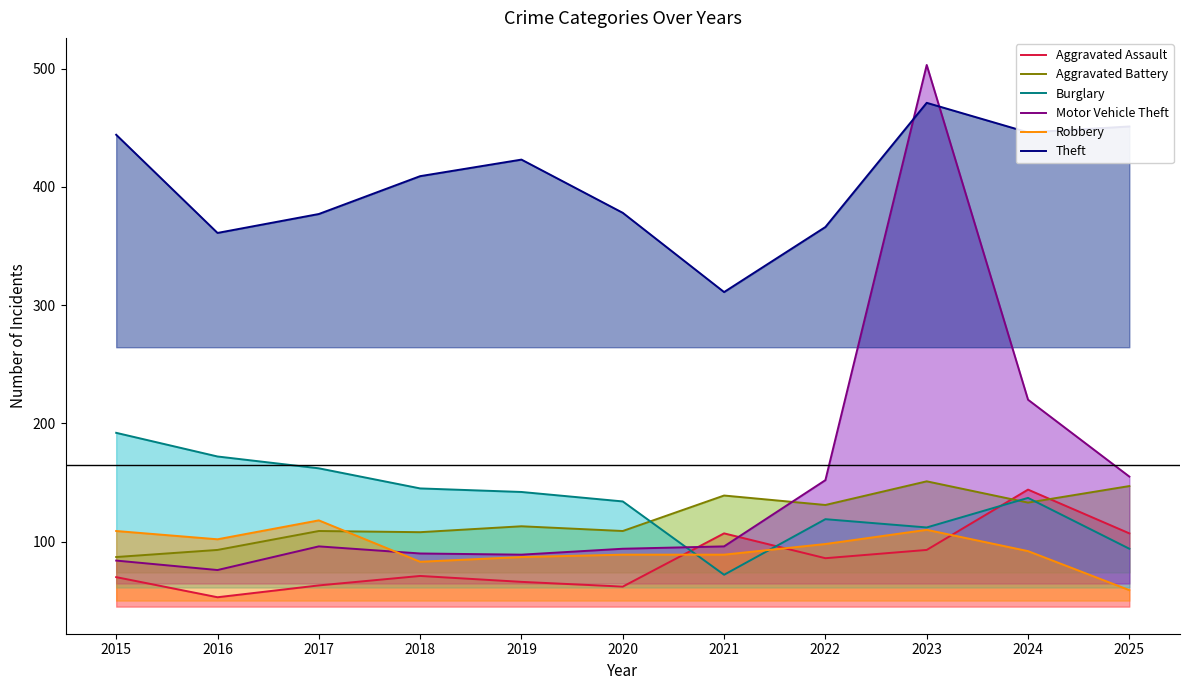

What are all the series names shown in the legend?

Aggravated Assault, Aggravated Battery, Burglary, Motor Vehicle Theft, Robbery, Theft